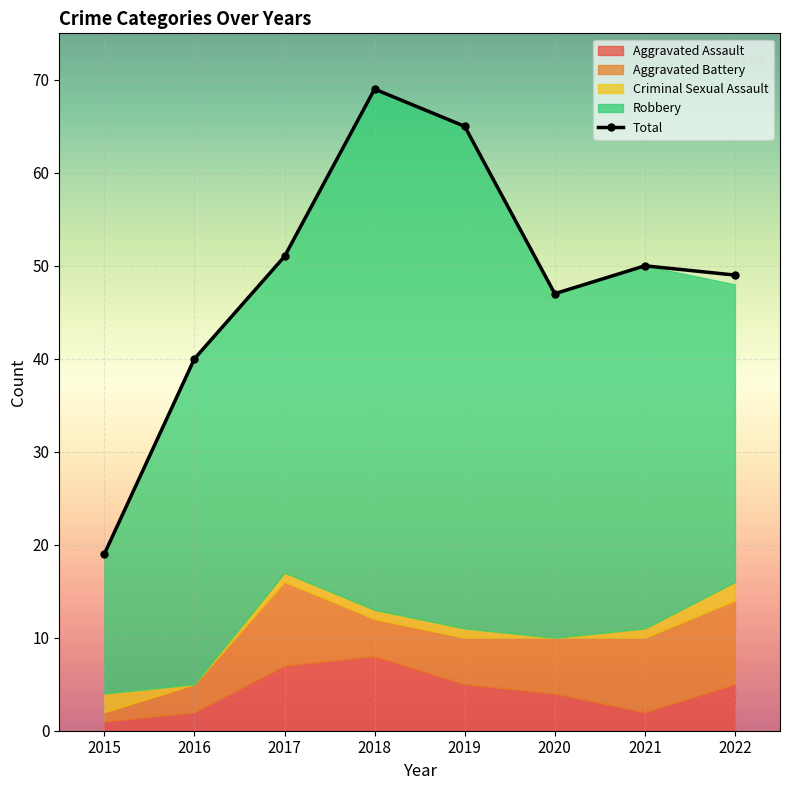

What is the maximum value shown in the chart?

69